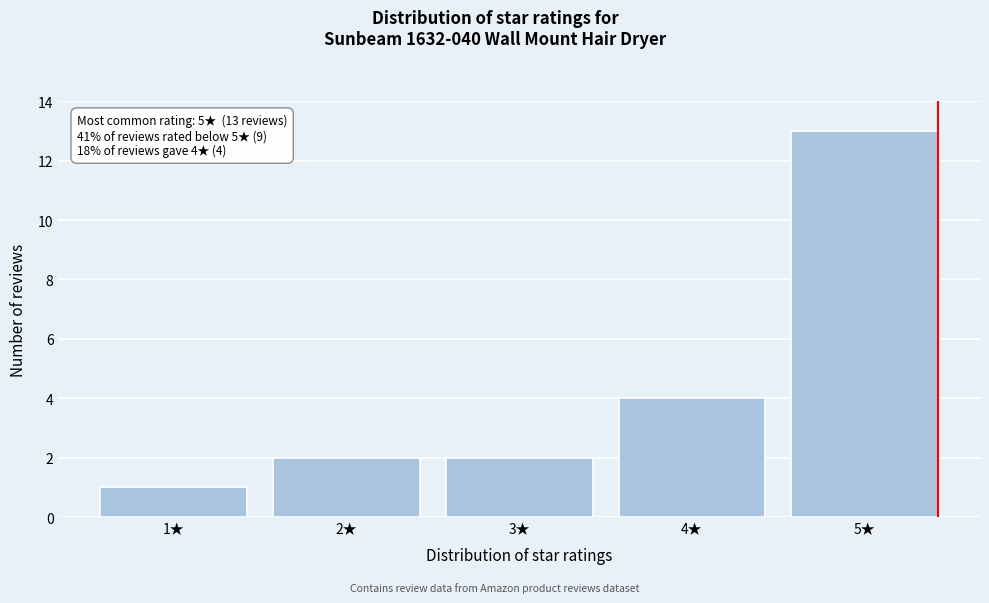

Reading left to right, what are all the values shown in this chart?

1	2	2	4	13